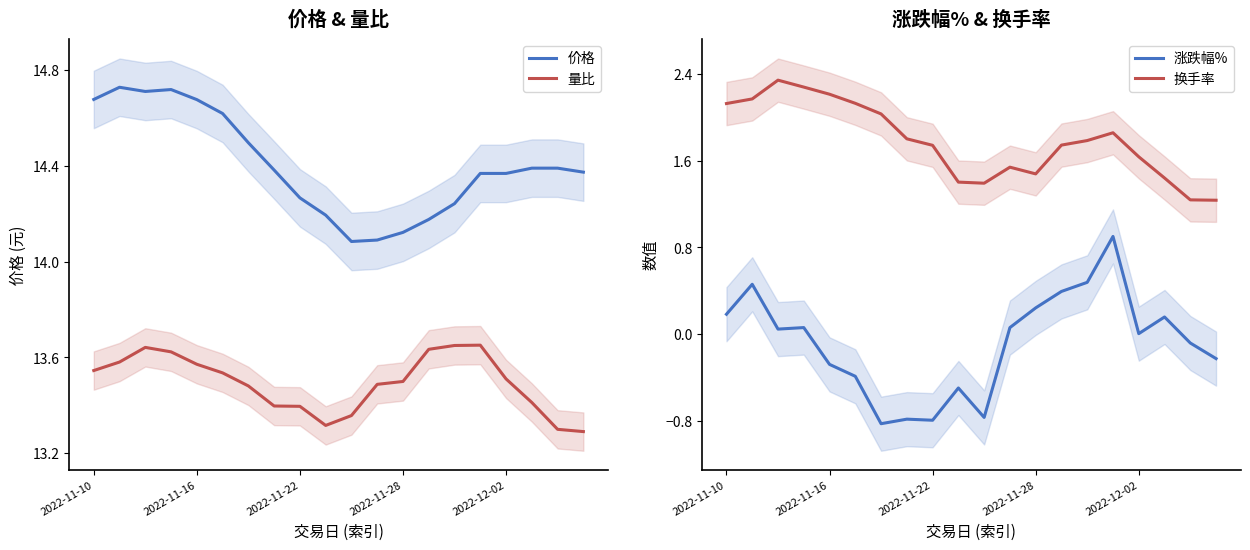

What is the minimum value for 量比?

13.3